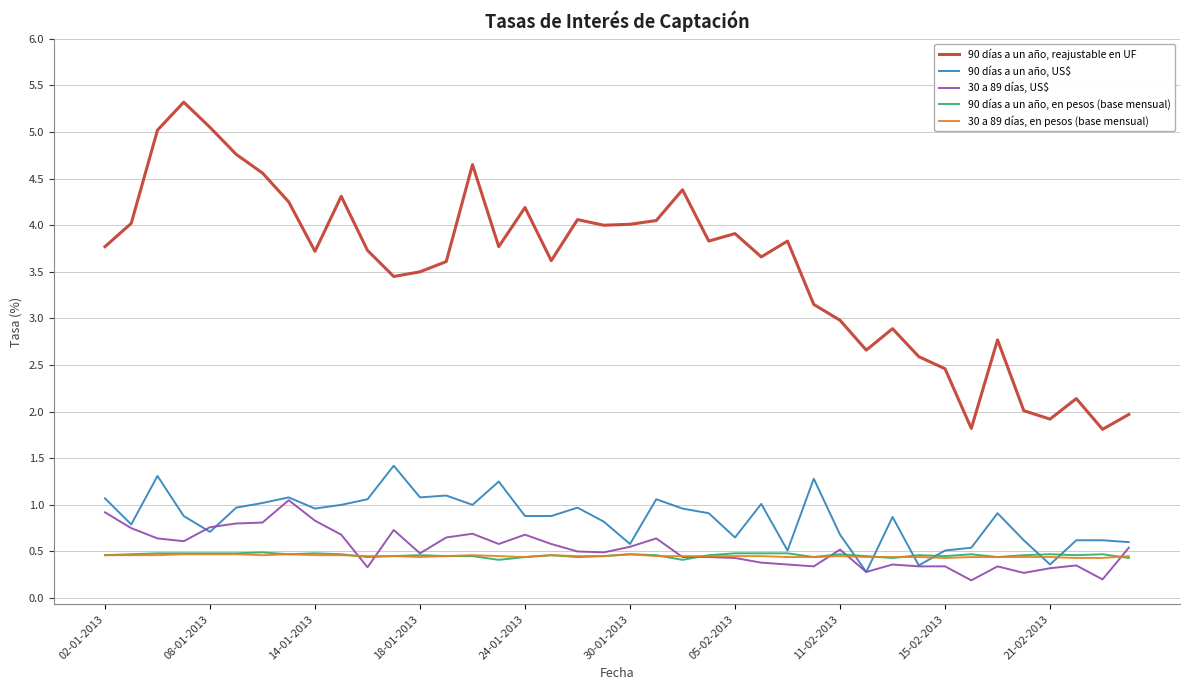

True or false: 90 días a un año, reajustable en UF and 30 a 89 días, US$ intersect in this chart.

False